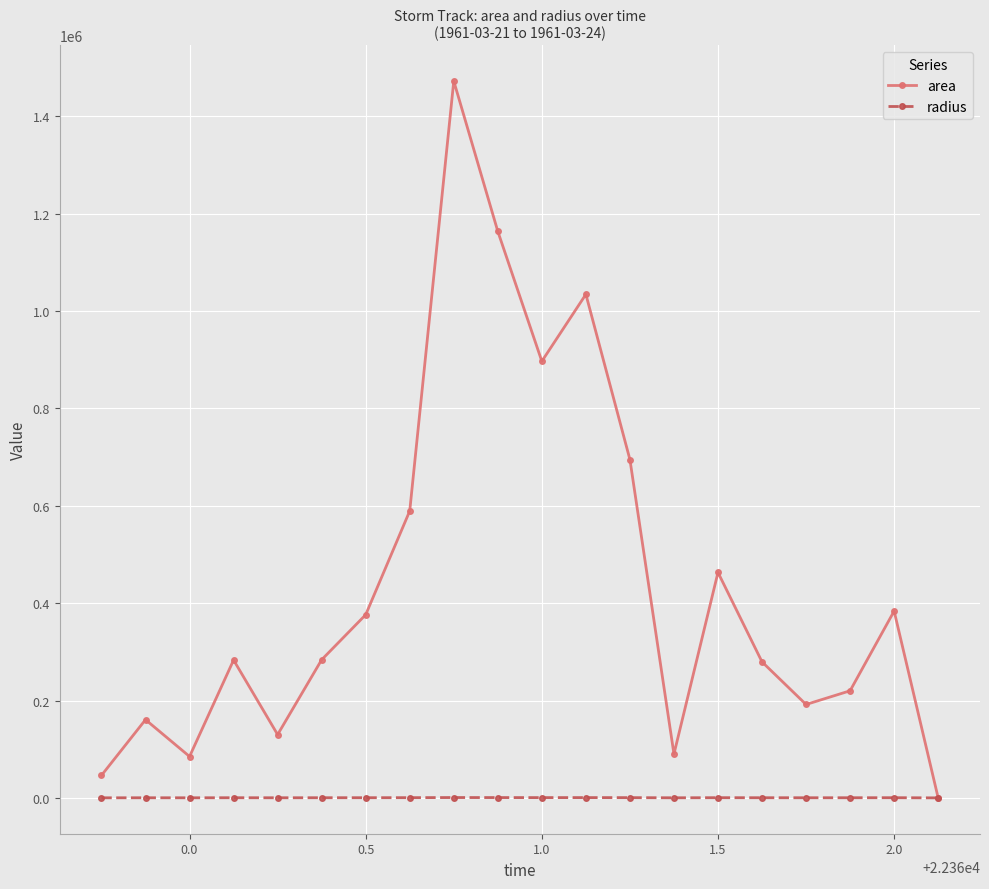

Rank the series by their average value, from highest to lowest.

area, radius